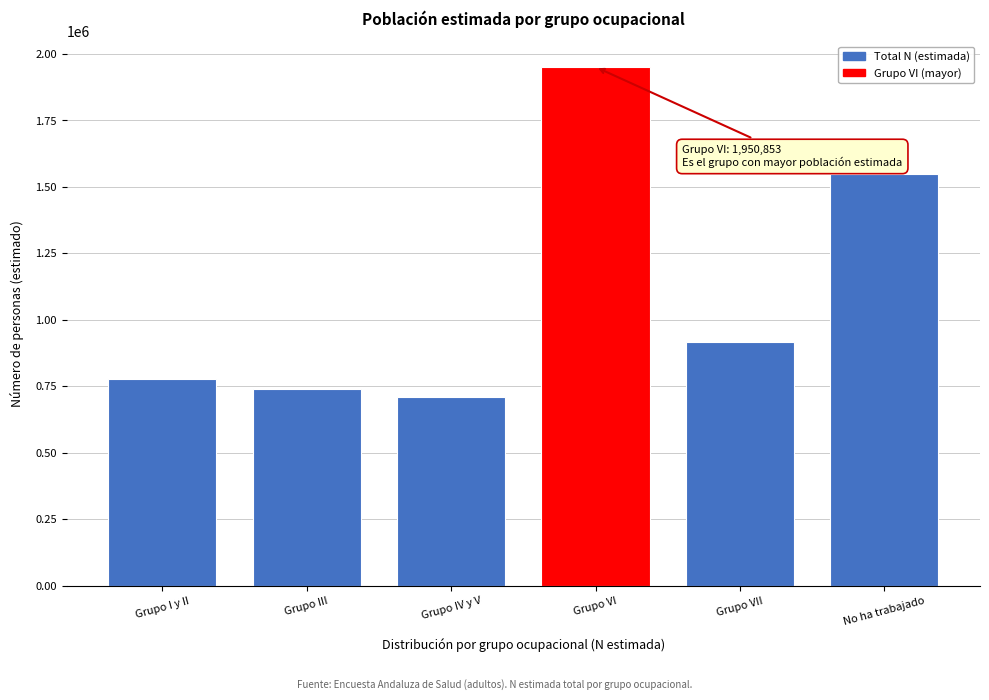

Reading right to left, transcribe all the data shown in this chart.

No ha trabajado=1546960	Grupo VII=917683	Grupo VI=1950853	Grupo IV y V=710171	Grupo III=738799	Grupo I y II=778104